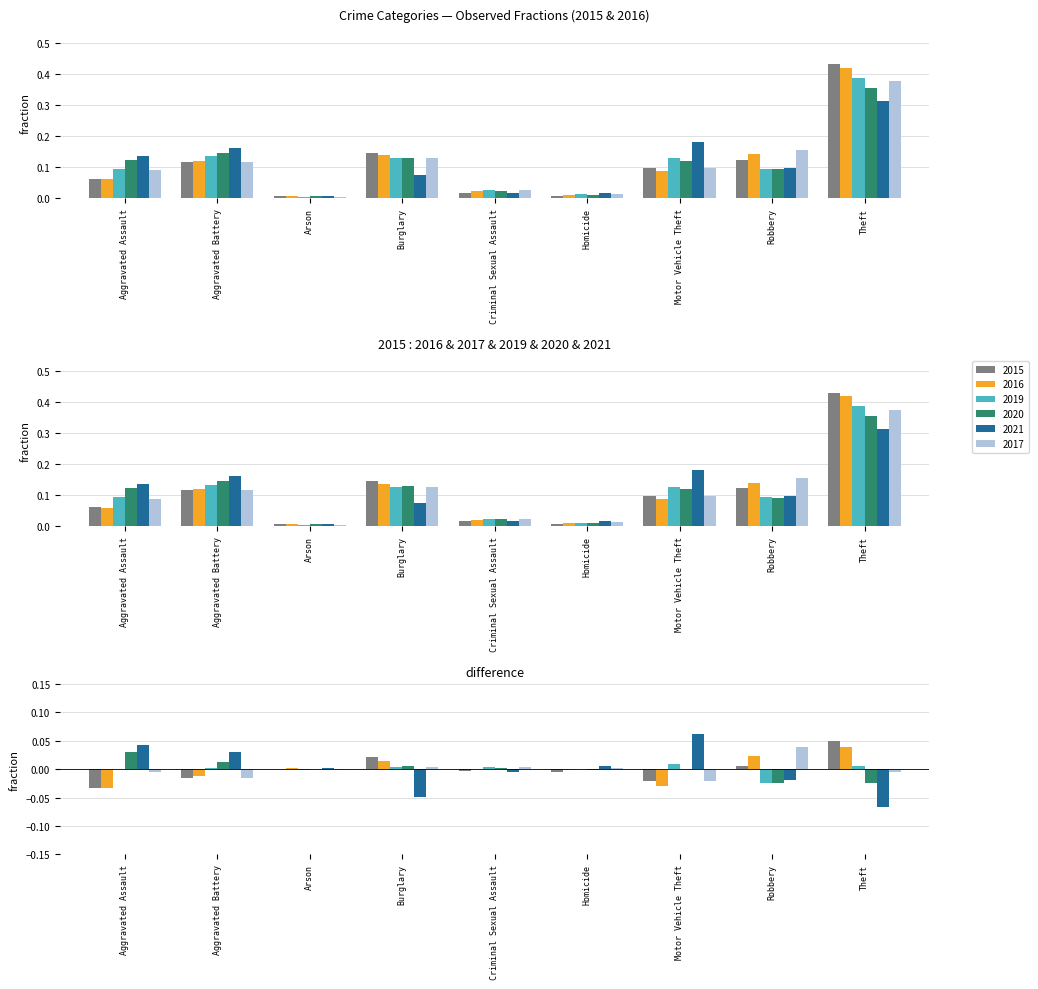

At which category is the sum across all series the highest?

Theft